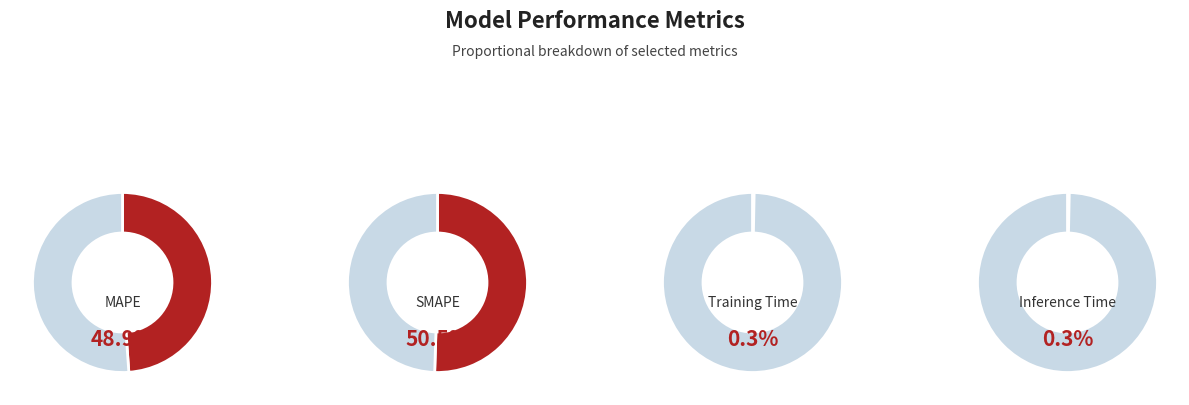

Combined, what portion of the pie is MAPE and SMAPE?

99.4%